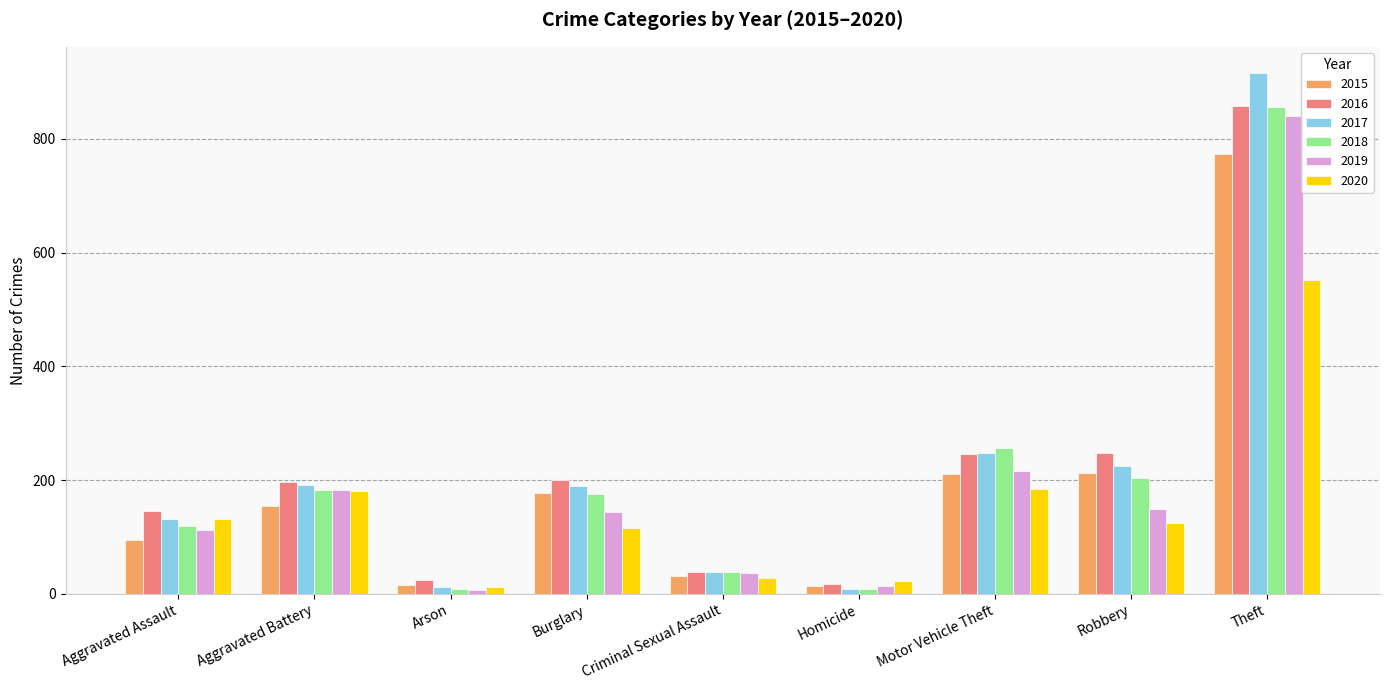

How many values in the 2015 series are below 154?

4